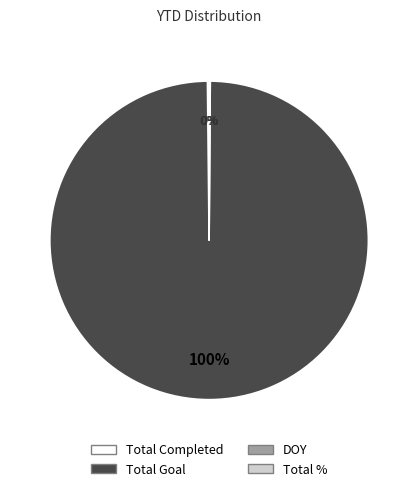

To the nearest percent, what is the difference between the largest and smallest slice percentages?

100%